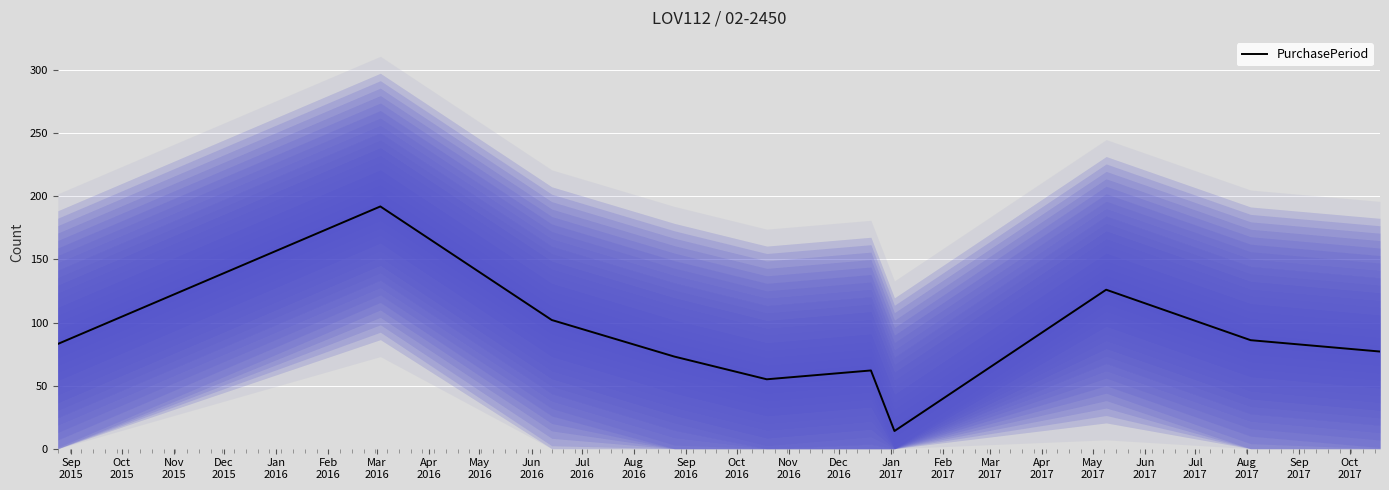

What is the difference between the maximum and second lowest values?

137